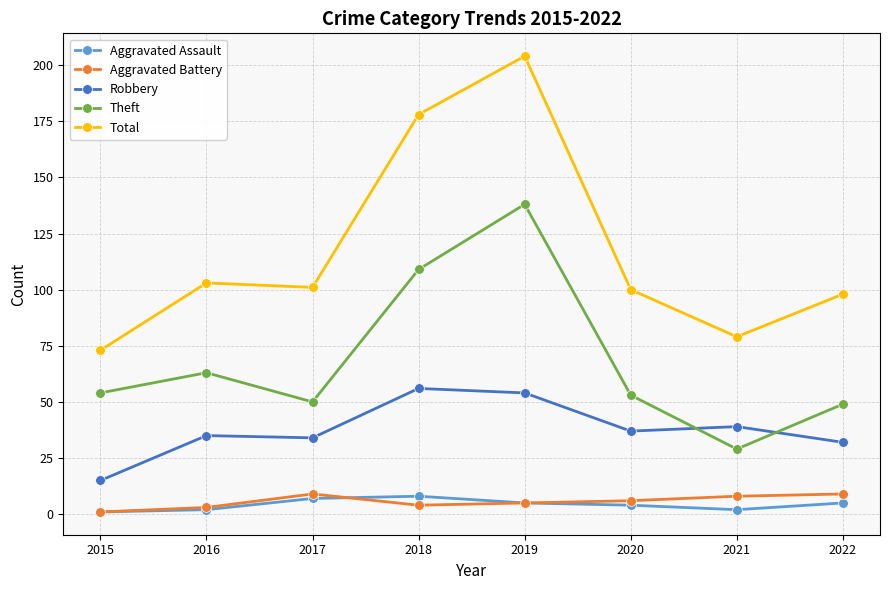

Which series changed the most between 2017 and 2018?

Total